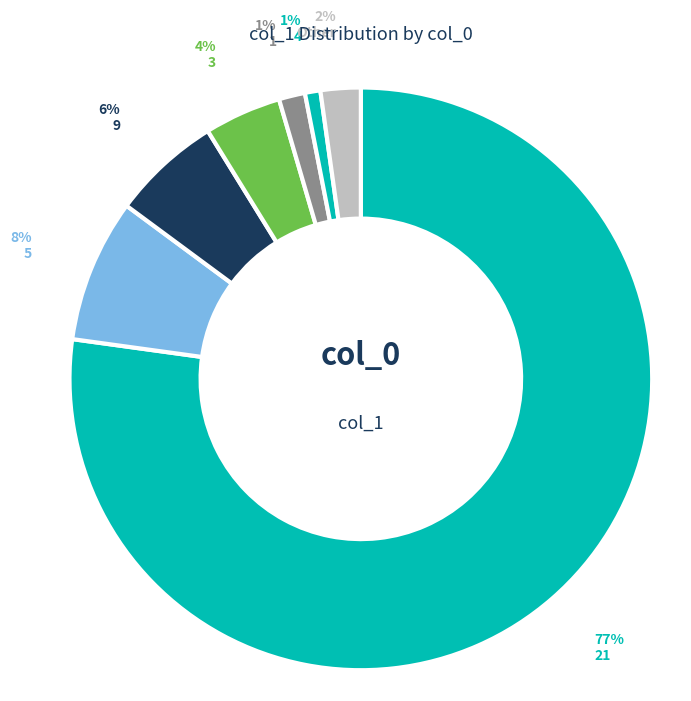

Count the number of slices in the pie.

7